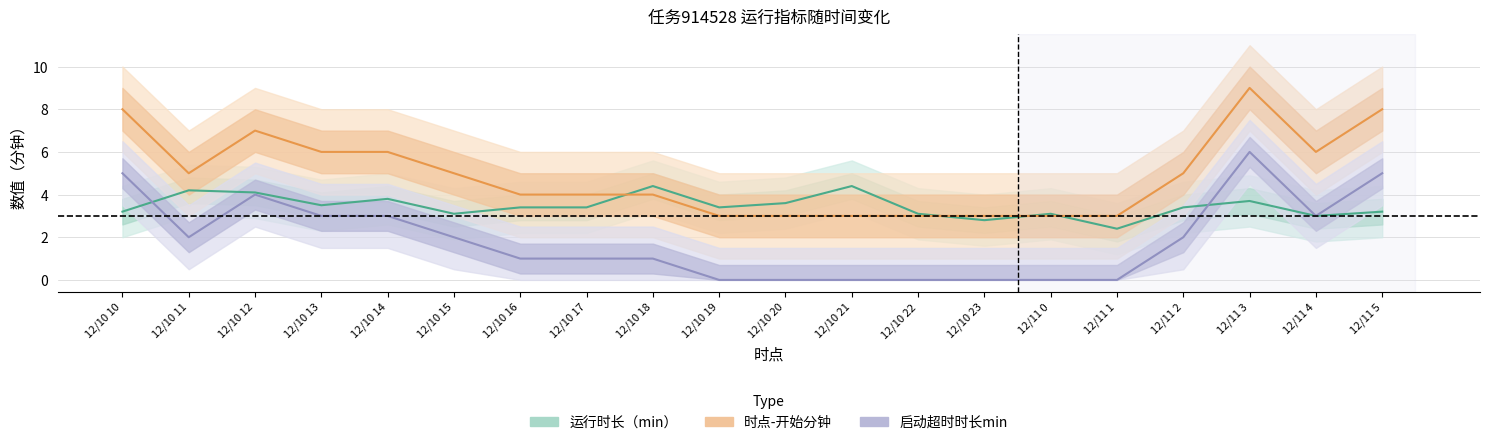

What is the difference between the highest and lowest values at 12/11 4?

3.0